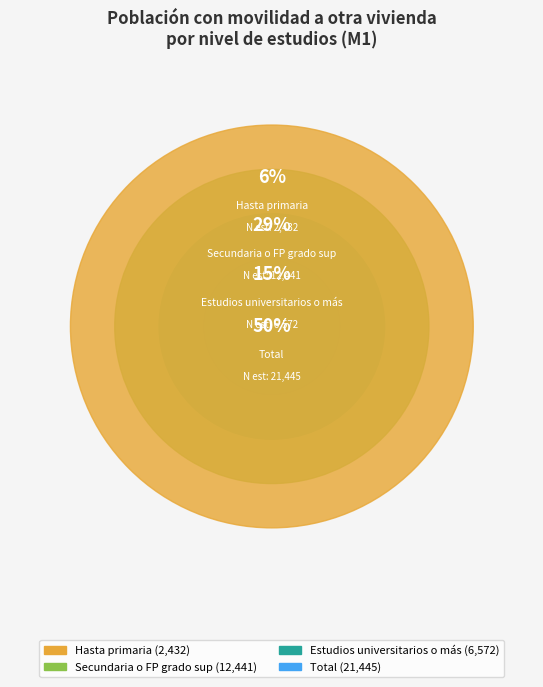

To the nearest percent, what is the difference between the Secundaria o FP grado sup and Hasta primaria slice percentages?

23%